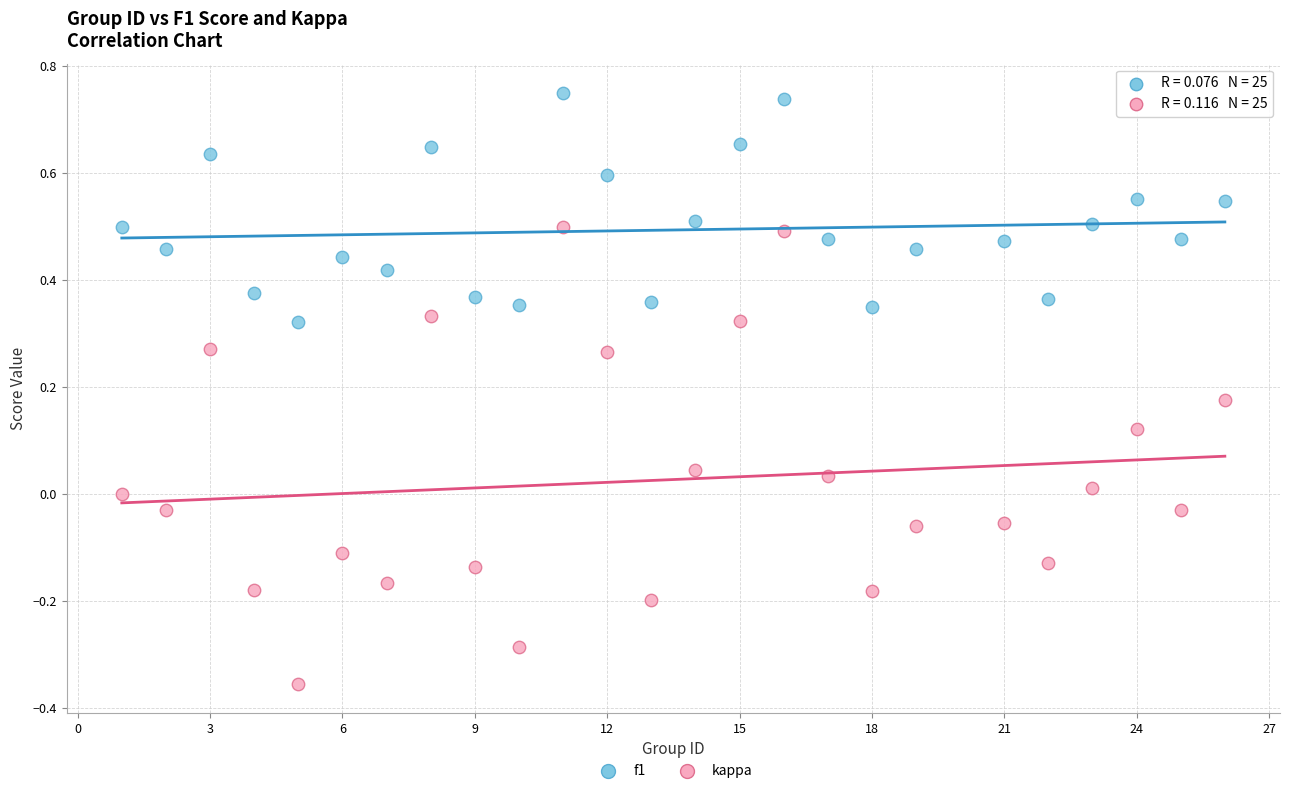

Which series has the largest Y range (max minus min)?

kappa